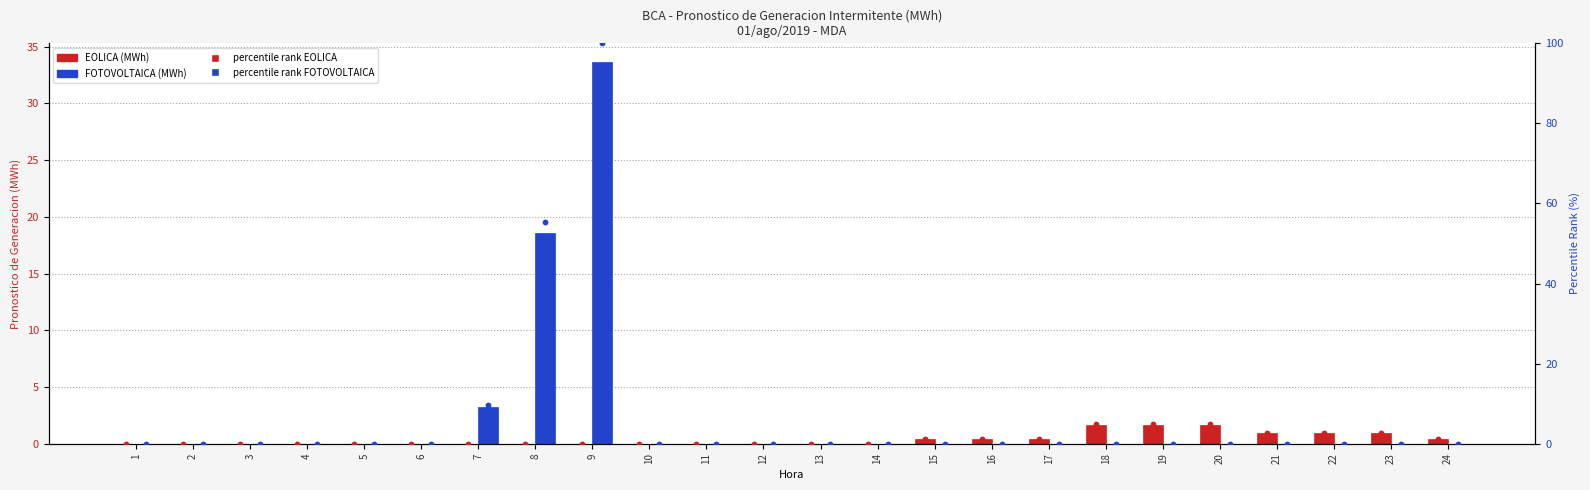

Which series reaches the maximum Y coordinate?

percentile FOTOVOLTAICA